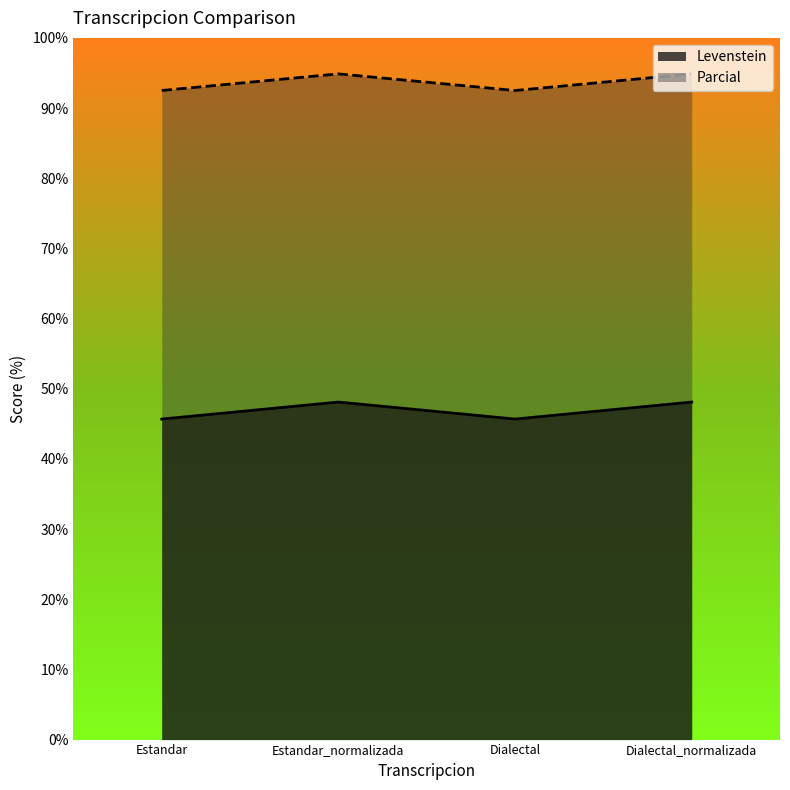

True or false: Levenstein and Parcial intersect in this chart.

False